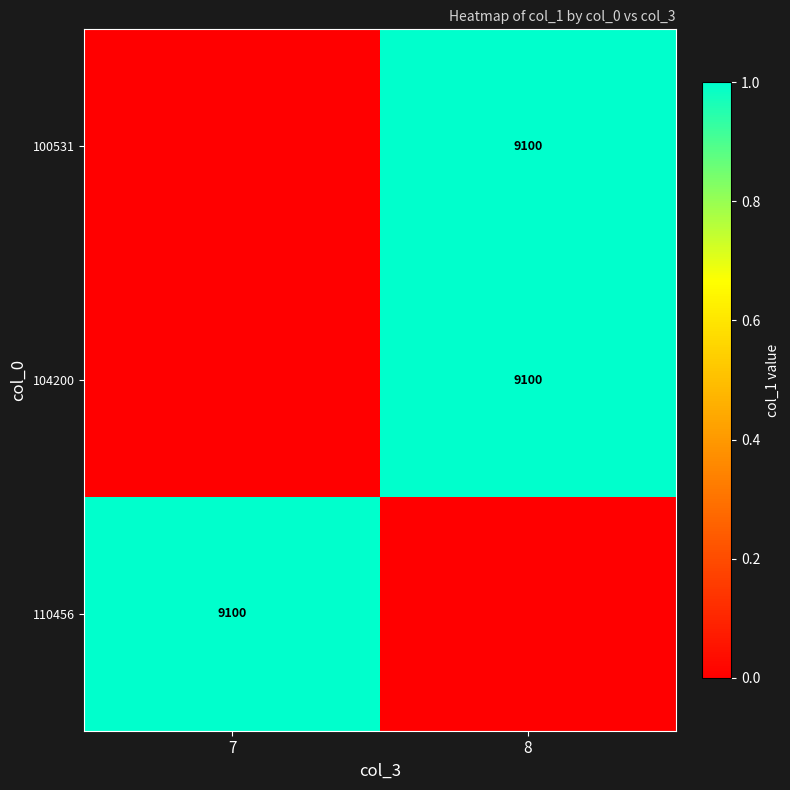

At which category is the sum across all series the highest?

8